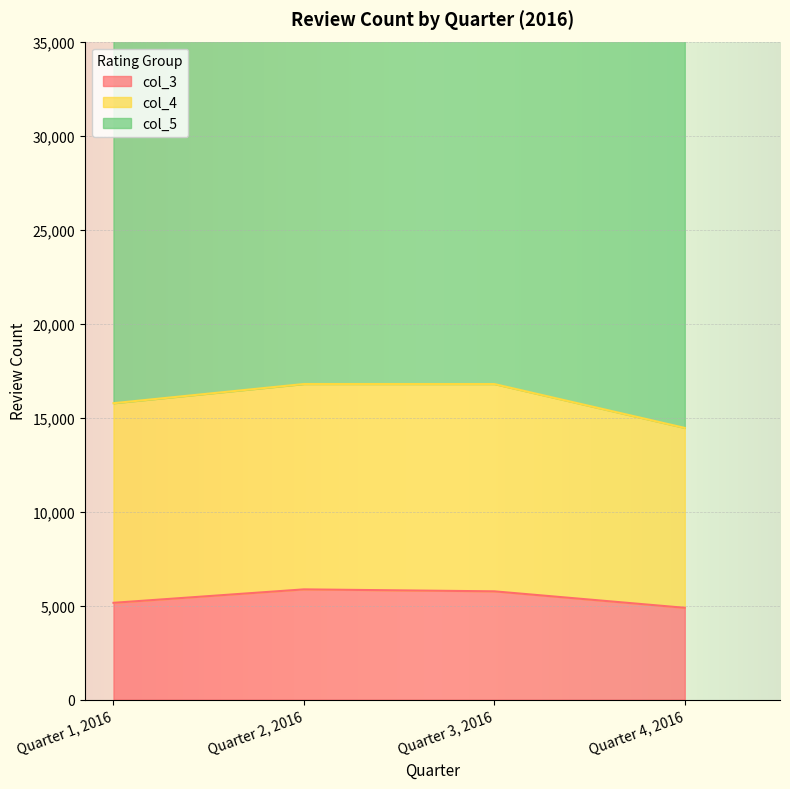

What position from the right is Quarter 2, 2016?

3